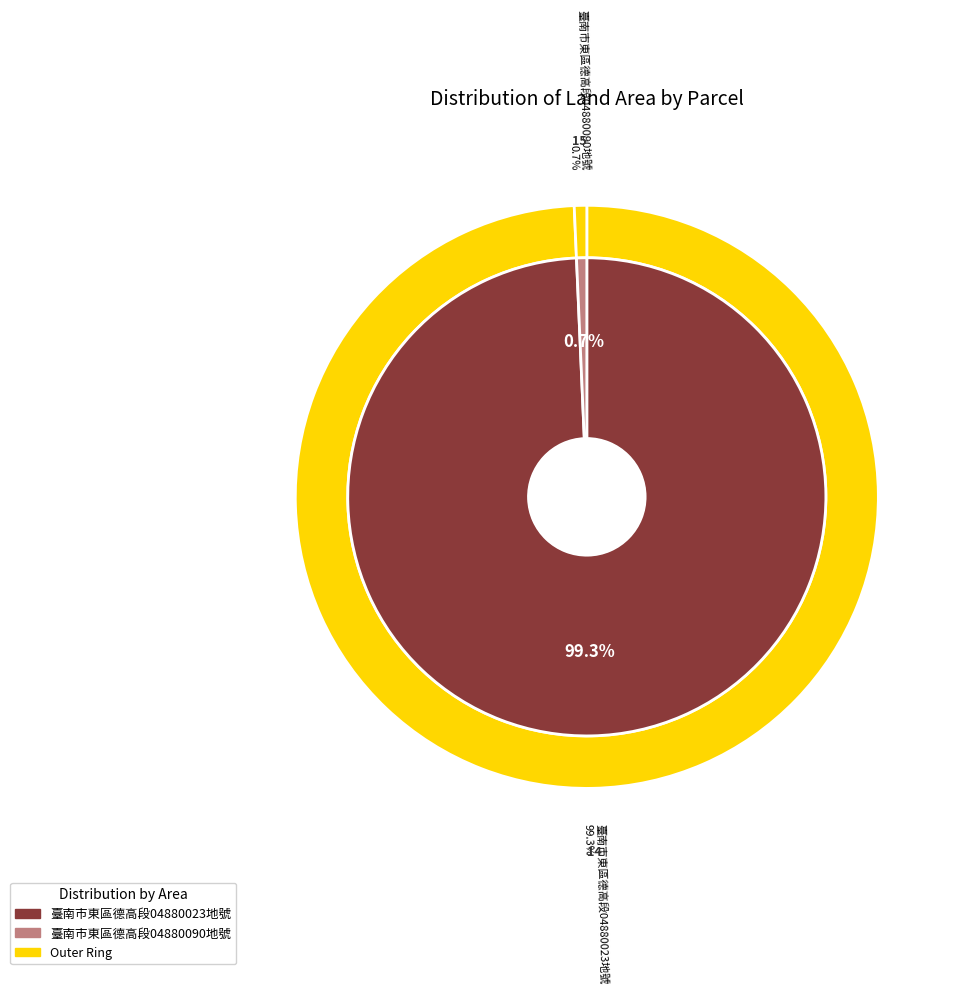

To the nearest percent, what is the average slice percentage?

50%